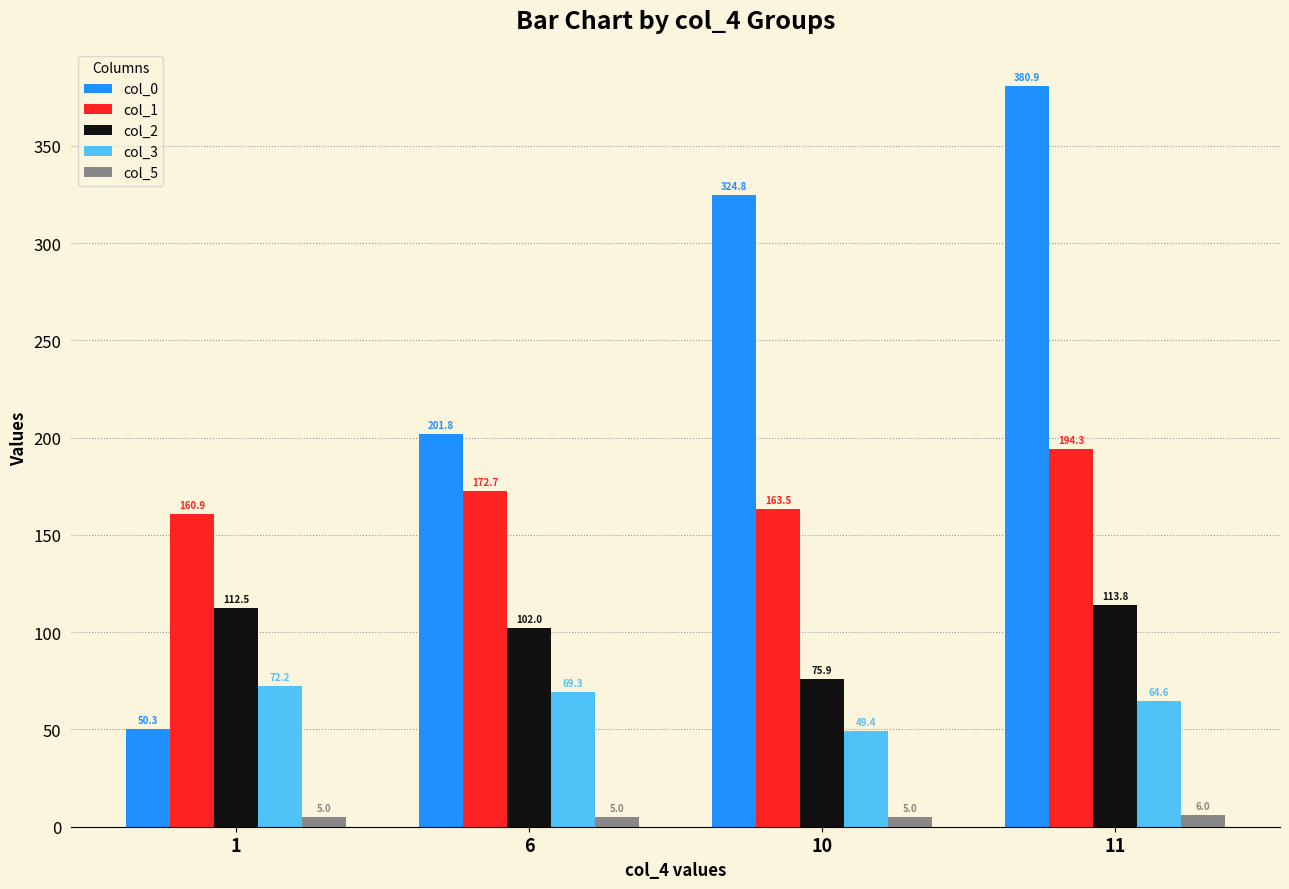

Which series has the widest spread of values?

col_0